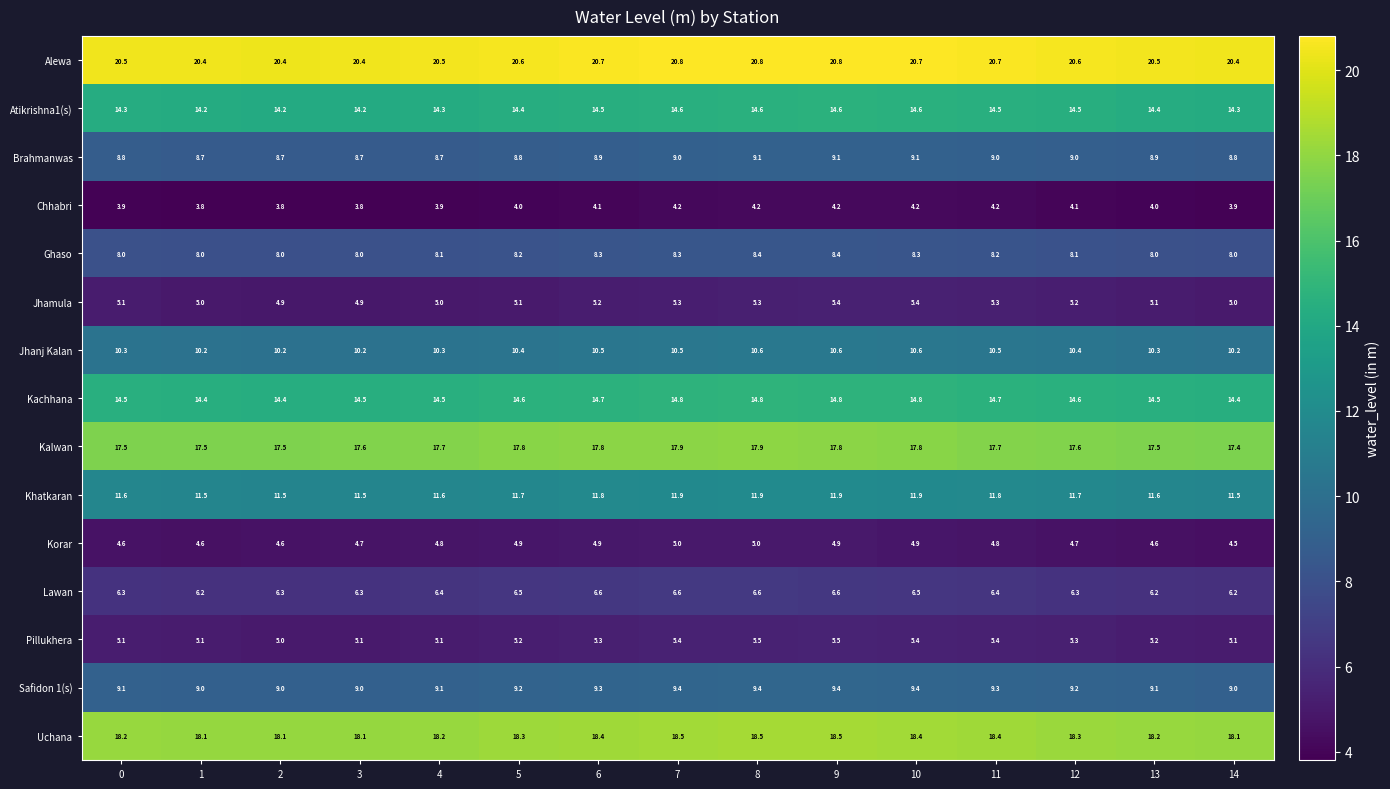

What is the maximum value shown in the chart?

20.8